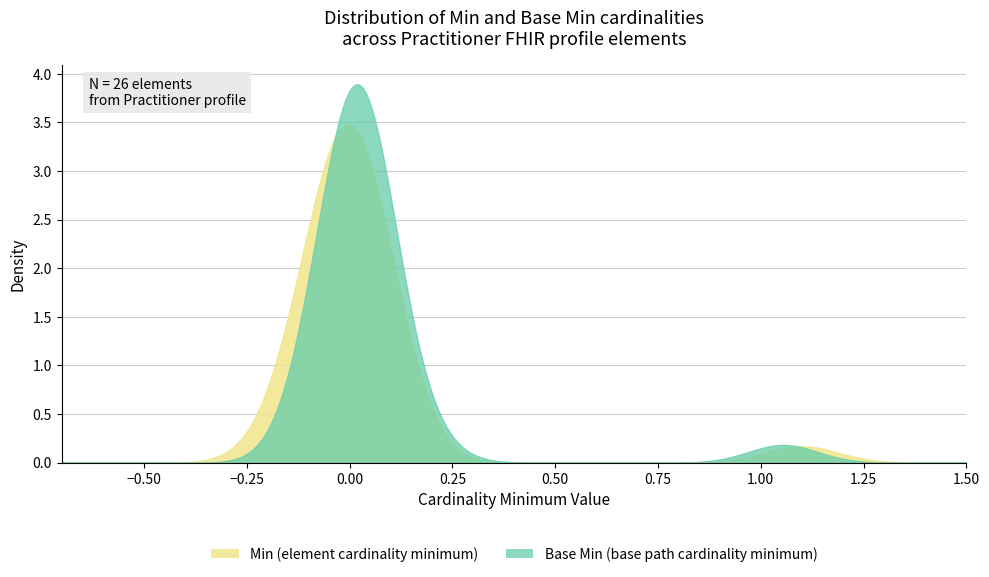

Reading left to right, what are all the values shown in this chart?

Min: 0	0	0	0	0	0	0	0	0	0	0	0	0	0	0	0	0	0	0	0	0	0	1	0	0	0
Base Min: 0	0	0	0	0	0	0	0	0	0	0	0	0	0	0	0	0	0	0	0	0	0	1	0	0	0